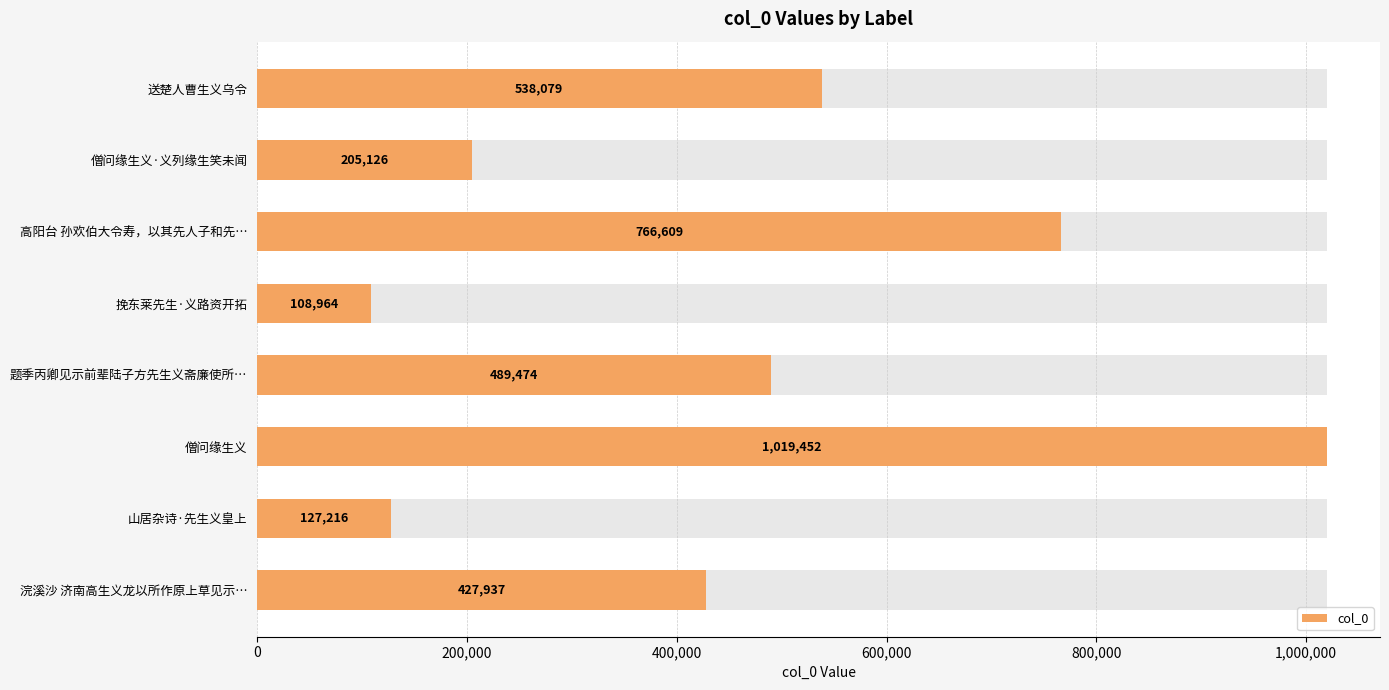

Which has a higher value, 题季丙卿见示前辈陆子方先生义斋廉使所… or 僧问缘生义?

僧问缘生义